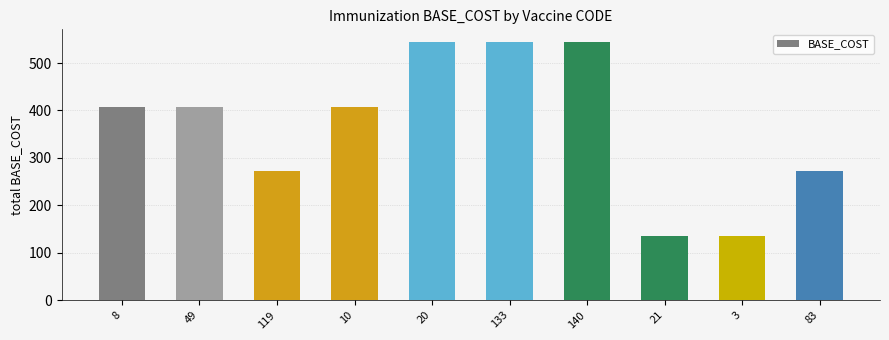

What is the minimum value shown in the chart?

136